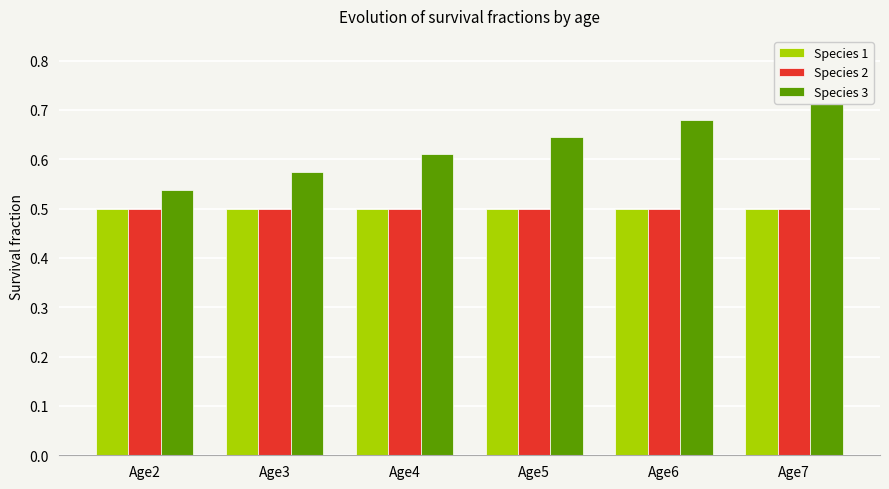

Which category has the highest value across all series?

Age7